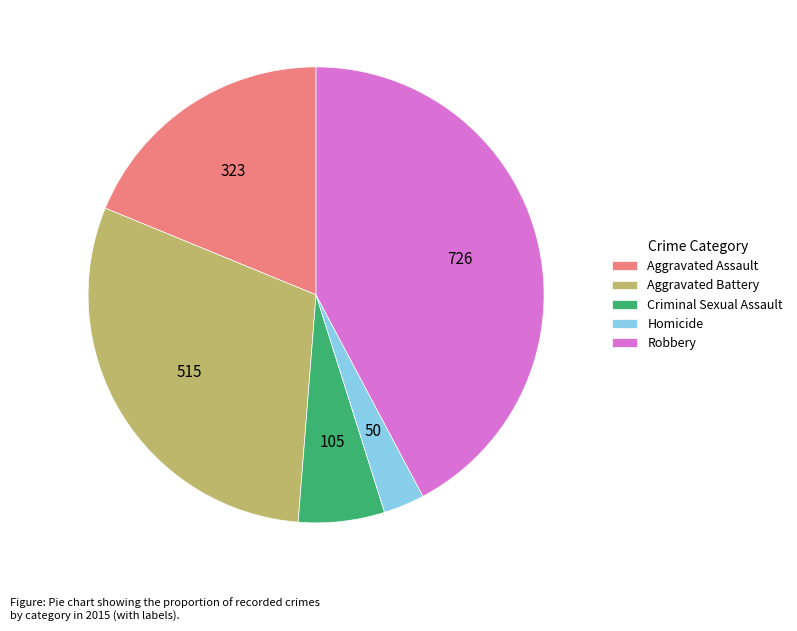

How many slices are in this pie chart?

5